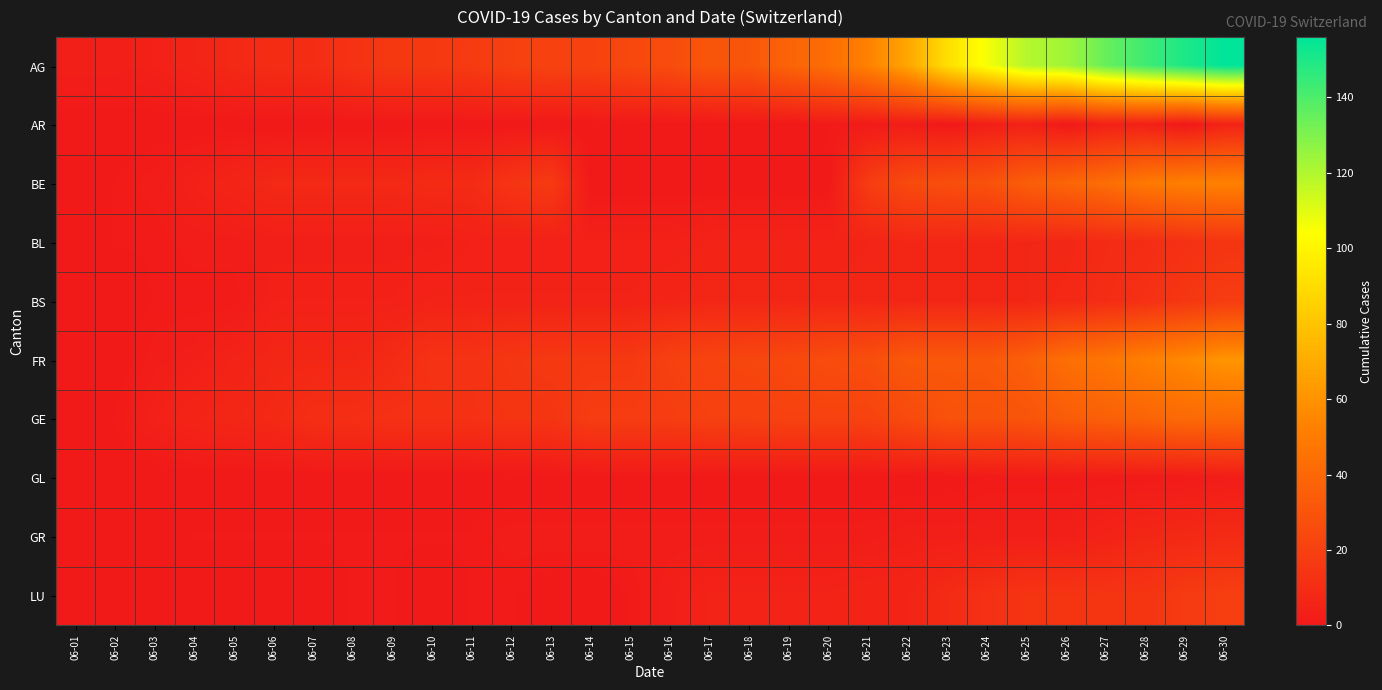

Rank the series by their maximum value, from lowest to highest.

GL, AR, GR, BL, BS, LU, GE, BE, FR, AG